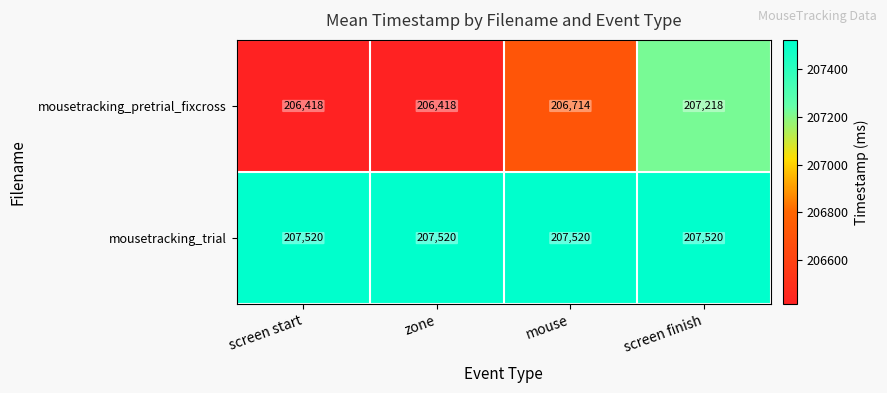

What is the maximum value shown in the chart?

207520